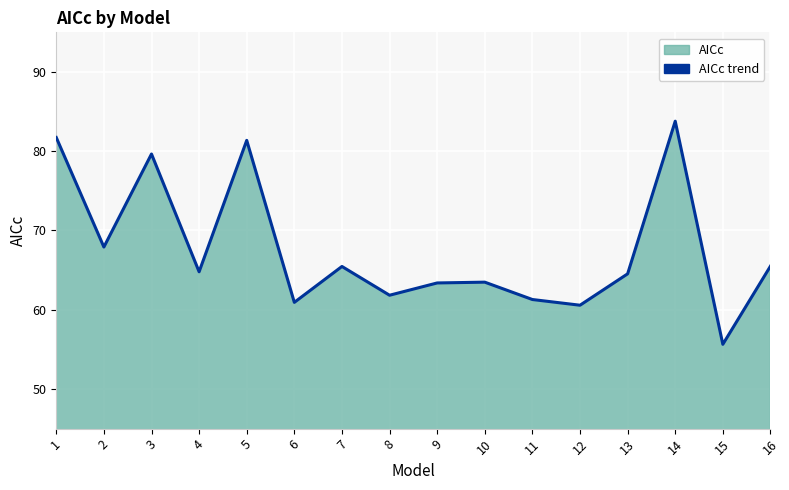

The chart shows a value of 67.9 at 2. True or false?

True